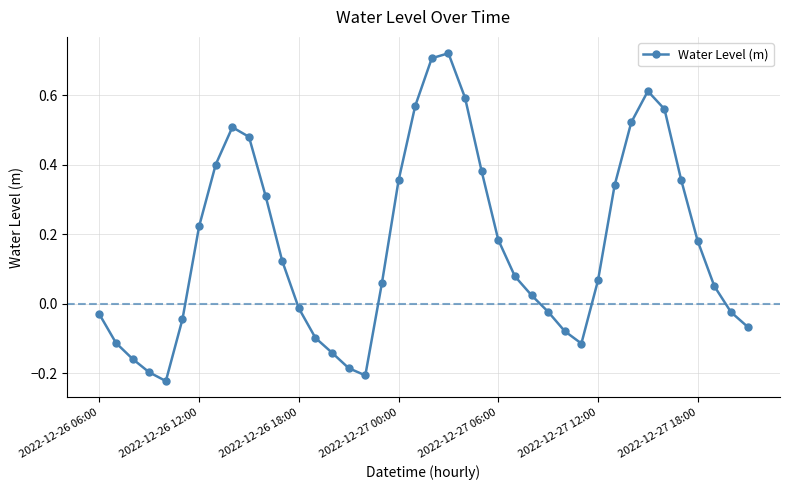

How many interior local peaks (higher than both neighbors) does the data have?

3